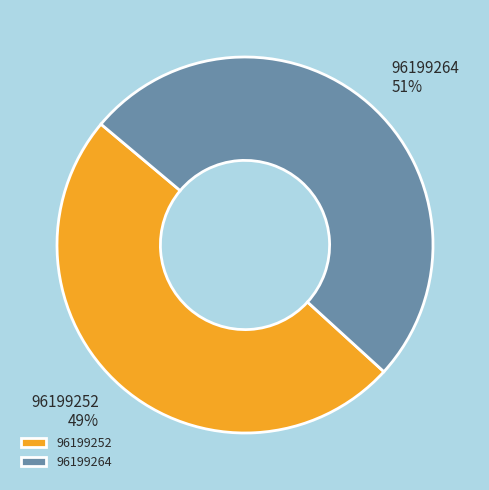

Do 96199252 and 96199264 together represent more than half of the pie?

Yes